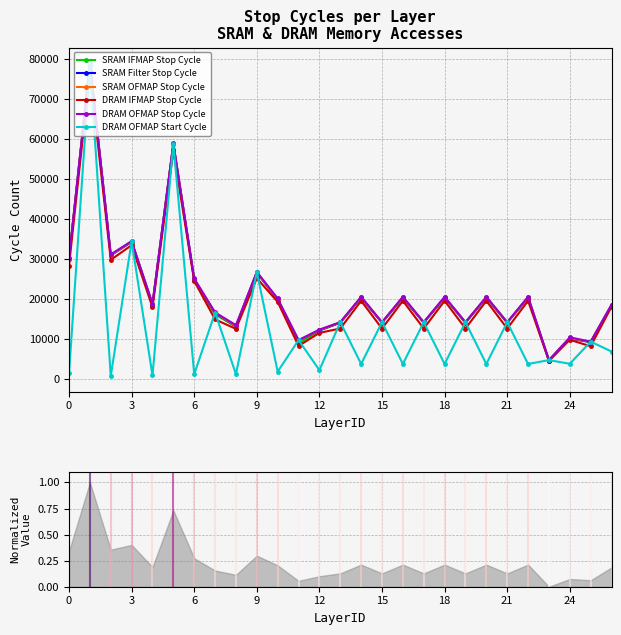

What is the difference between the highest and lowest values at 20?

16783